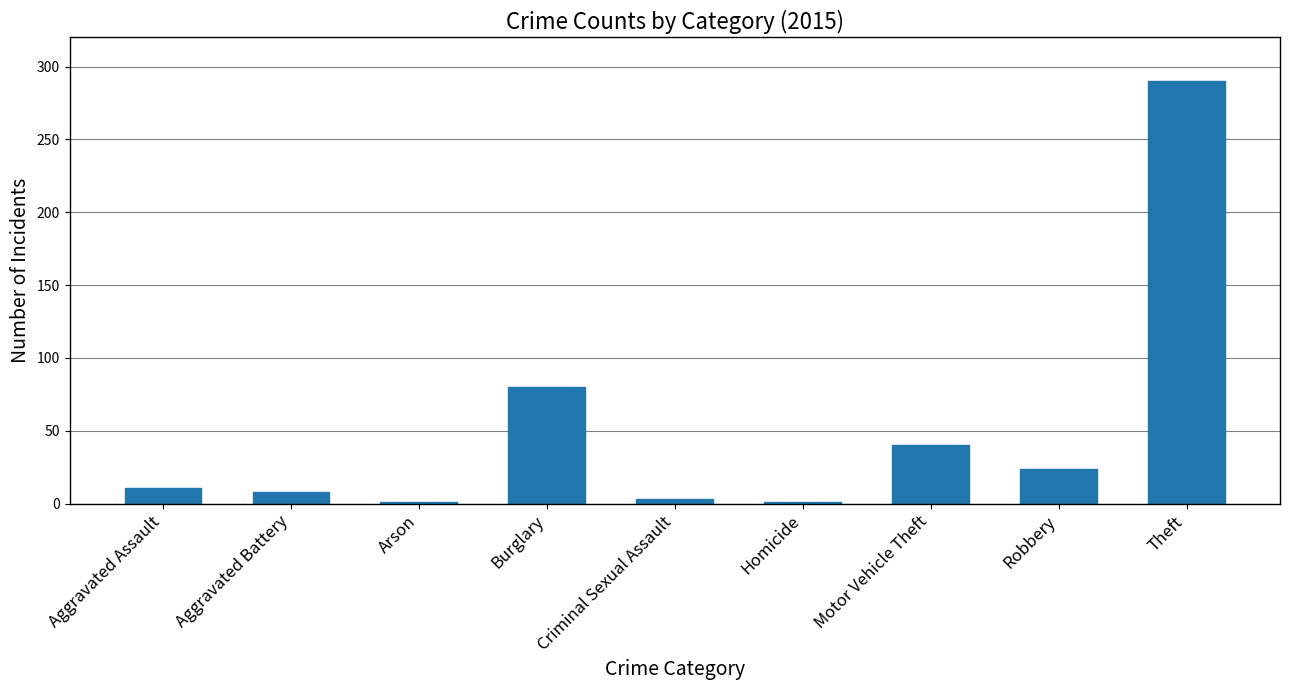

What is the difference between the maximum and minimum values?

289